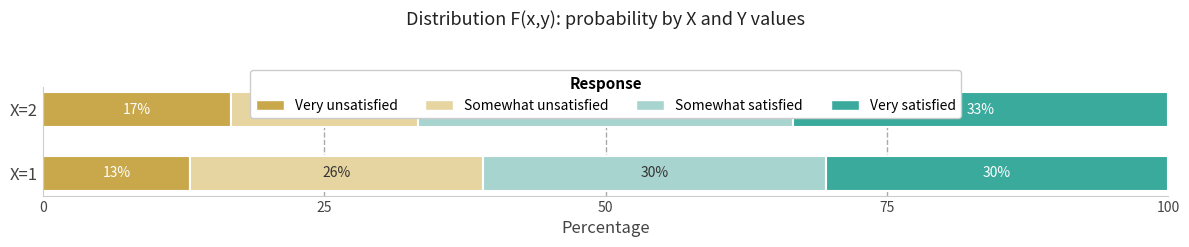

The value of Somewhat satisfied at 0 is 44.0. True or false?

False